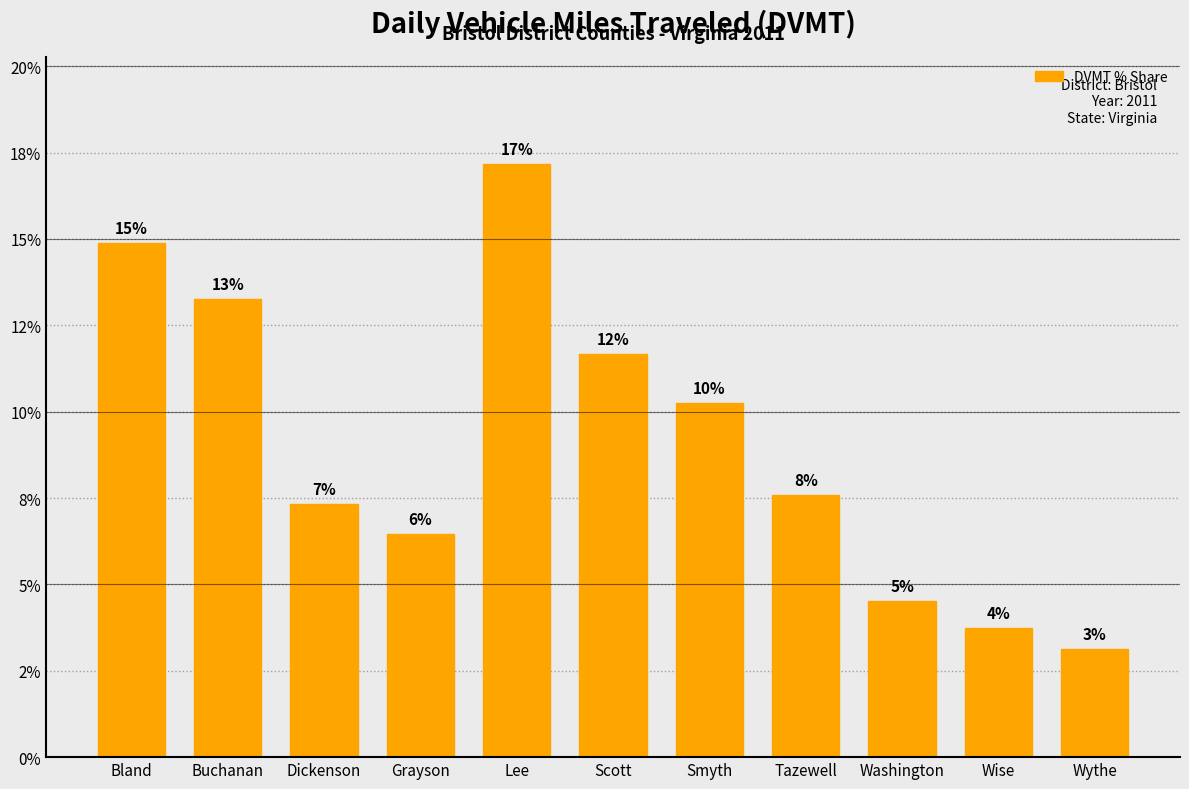

What position from the right is Scott?

6